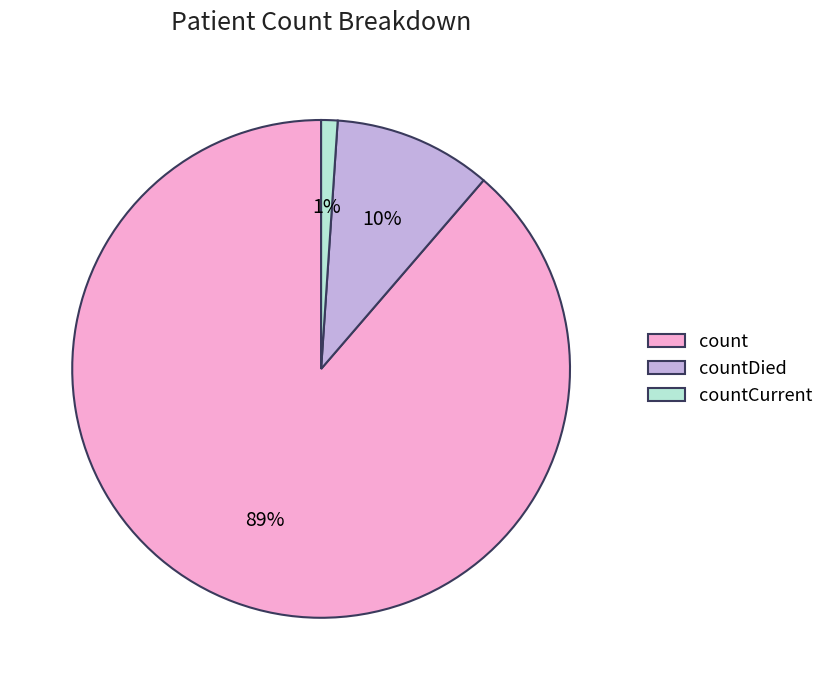

Which has a higher value, count or countCurrent?

count